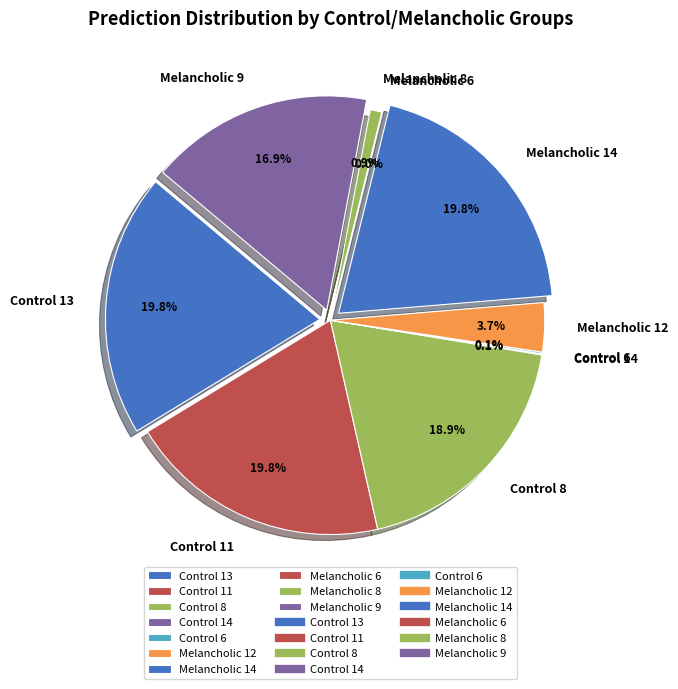

The Melancholic 9 slice represents 29% of the pie. True or false?

False